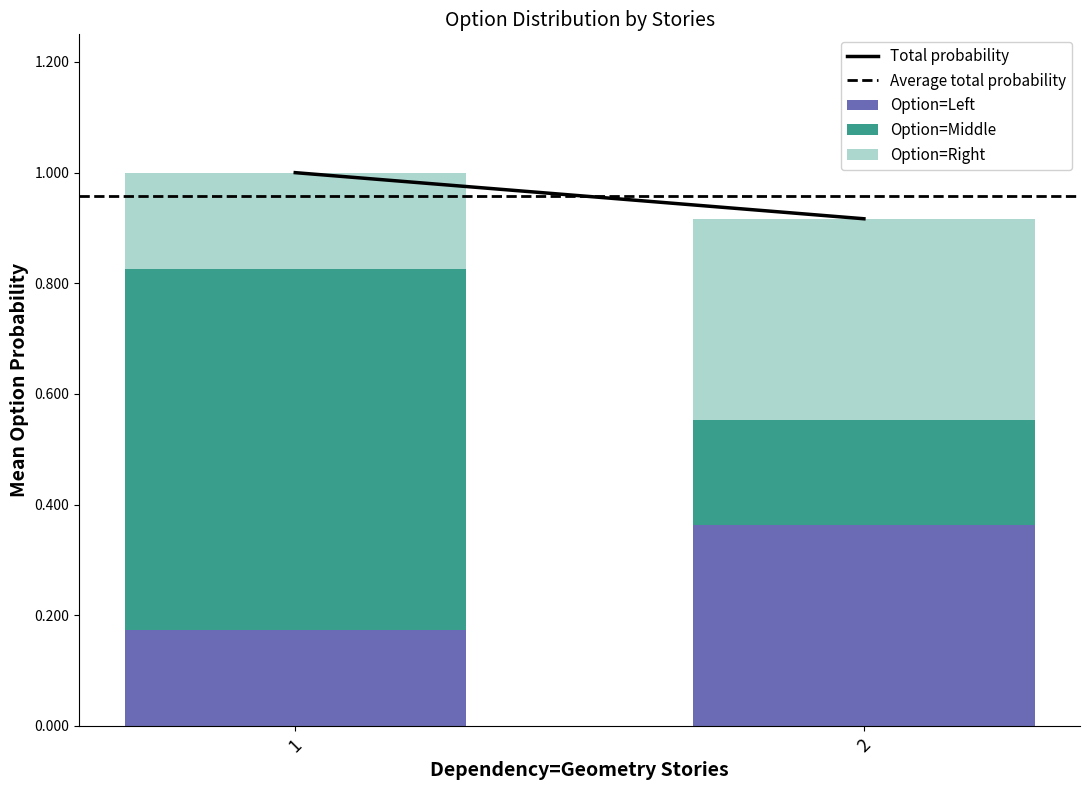

What is the sum of all Option=Left values?

0.5